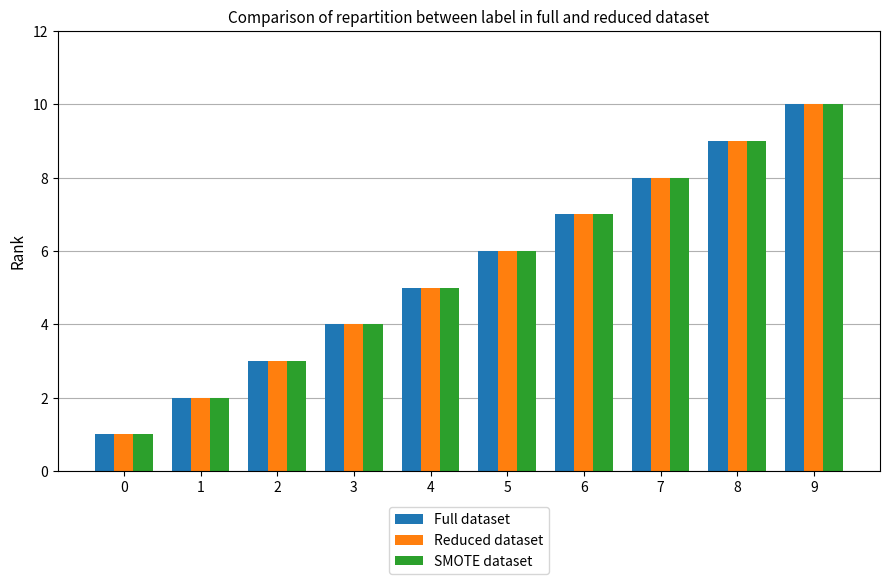

What are all the series names shown in the legend?

Full dataset, Reduced dataset, SMOTE dataset